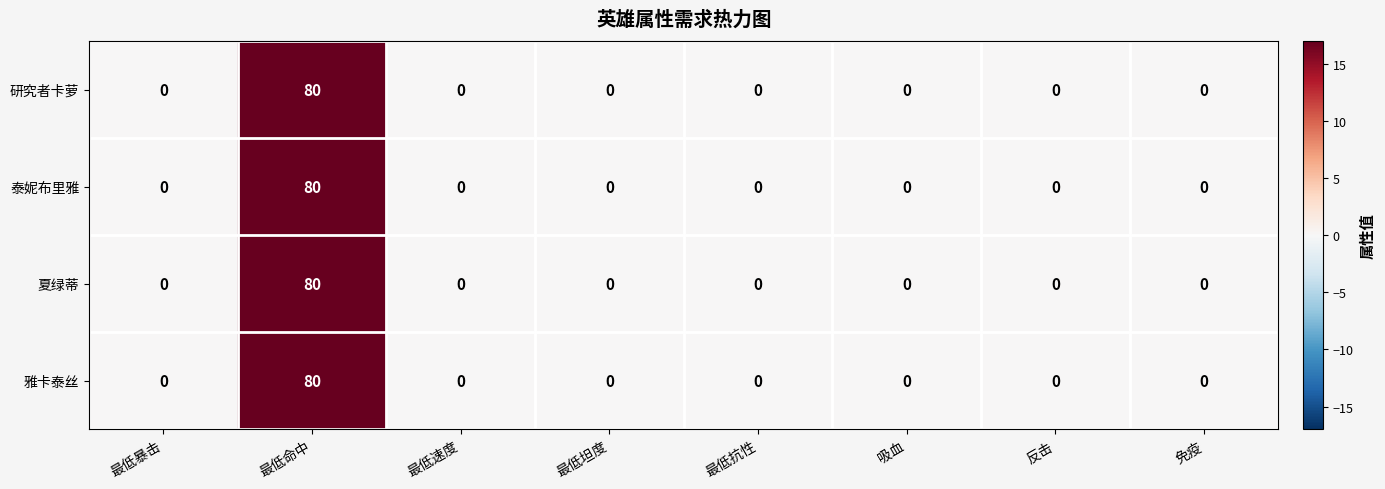

What is the average value of the 研究者卡萝 series?

10